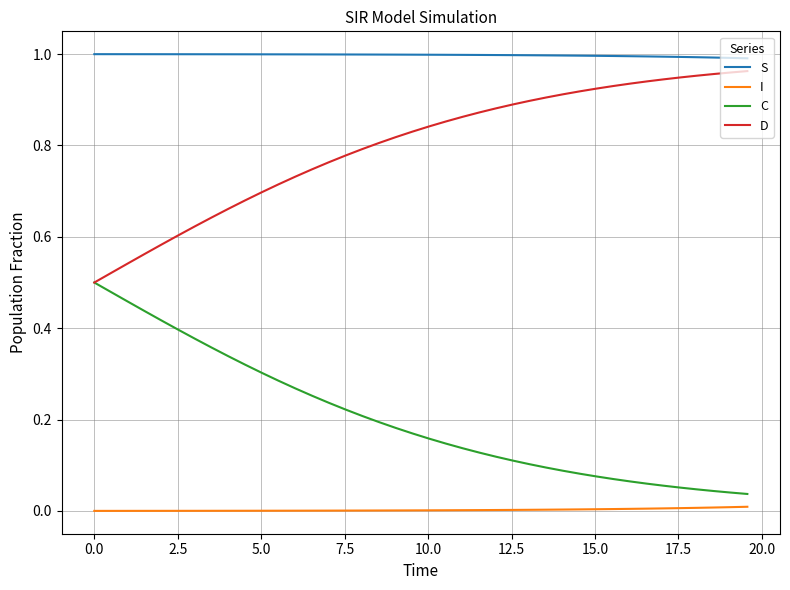

Rank the series by their average value, from highest to lowest.

S, D, C, I